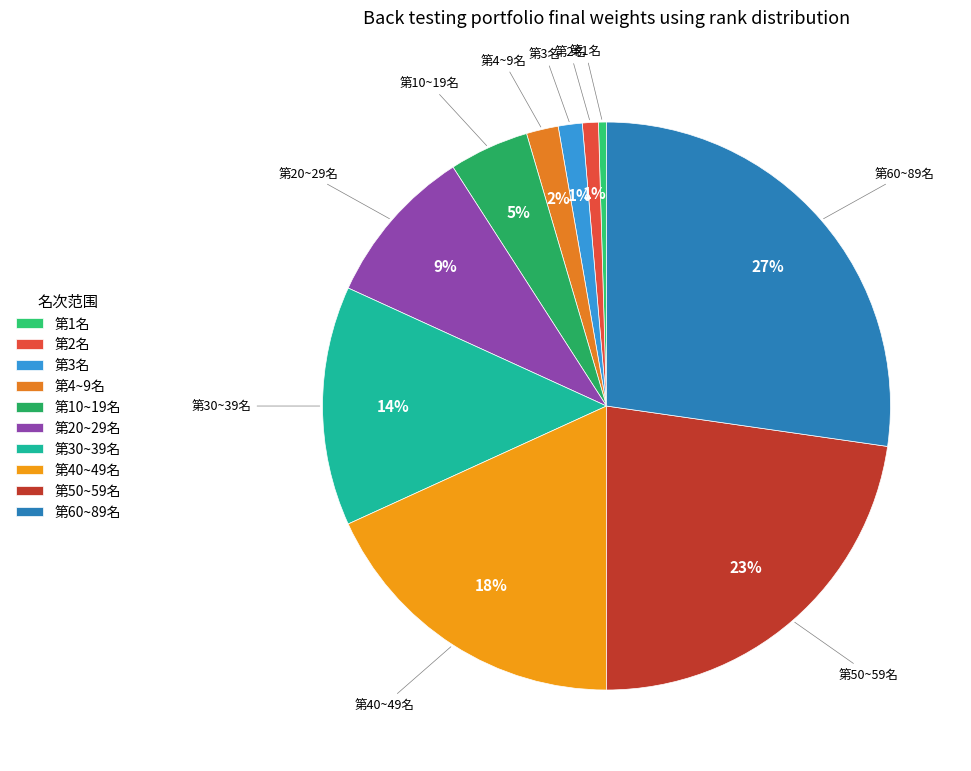

True or false: 第60~89名 accounts for 36% of the total.

False